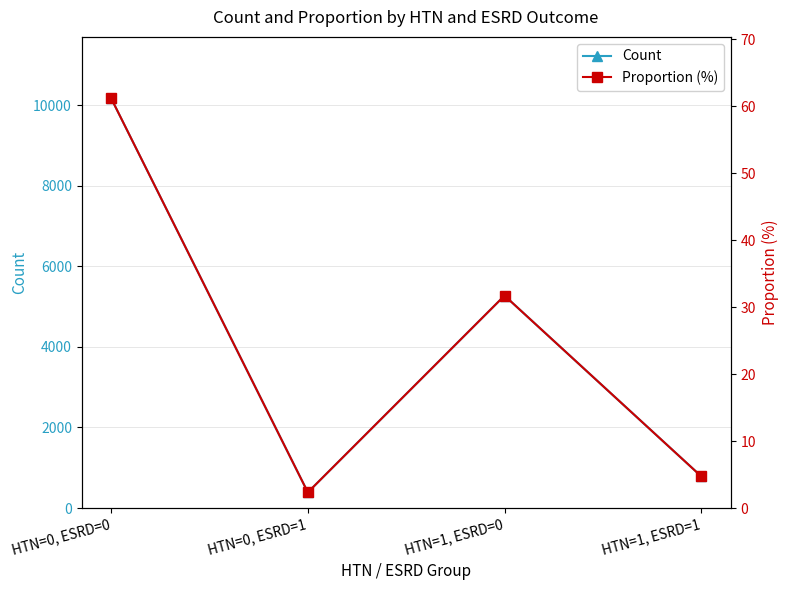

Which series has the largest range (max minus min)?

Count